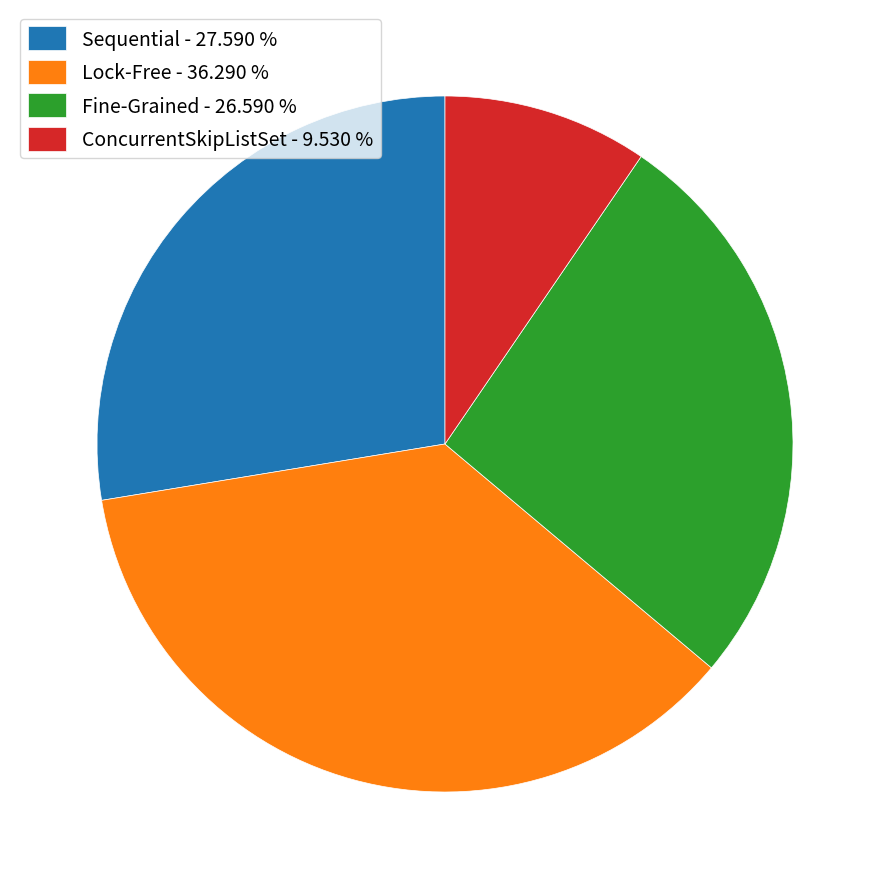

Count the number of slices in the pie.

4